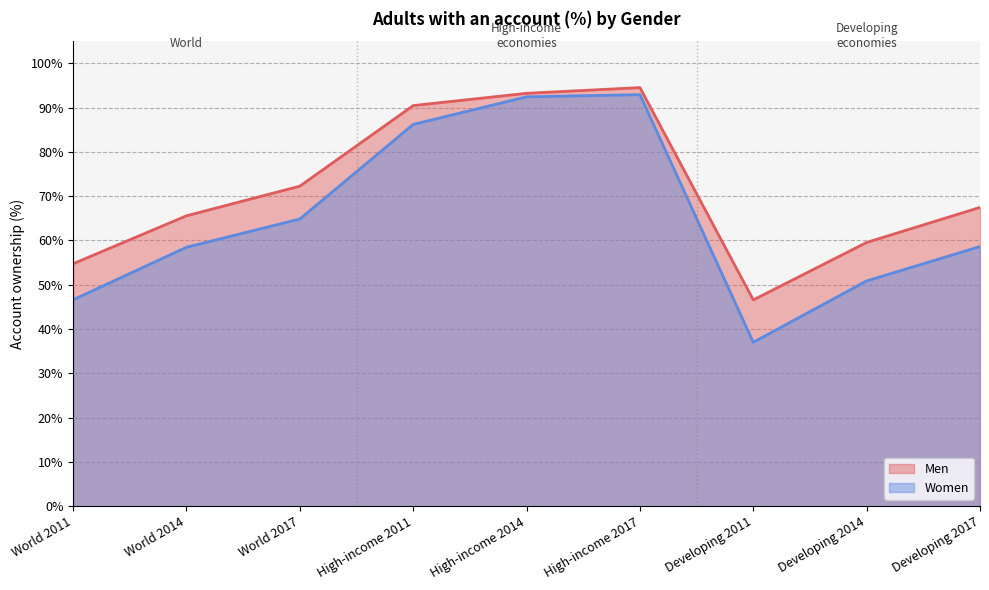

What position from the left is Developing 2011?

7